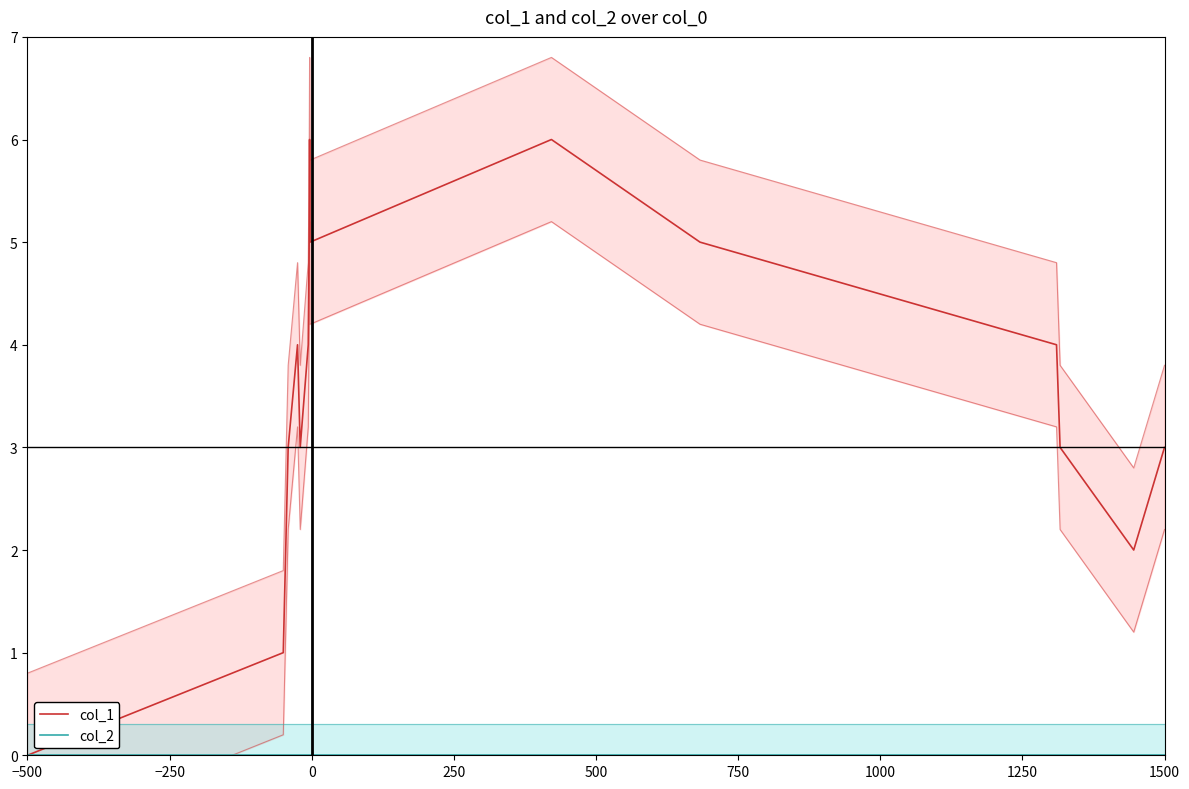

True or false: col_2 and col_1 cross at least once.

False